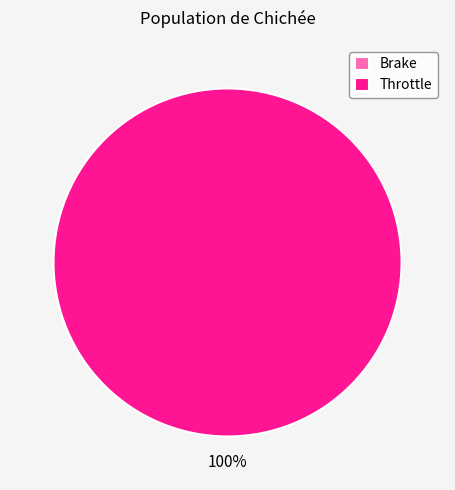

How many segments does this pie chart have?

2